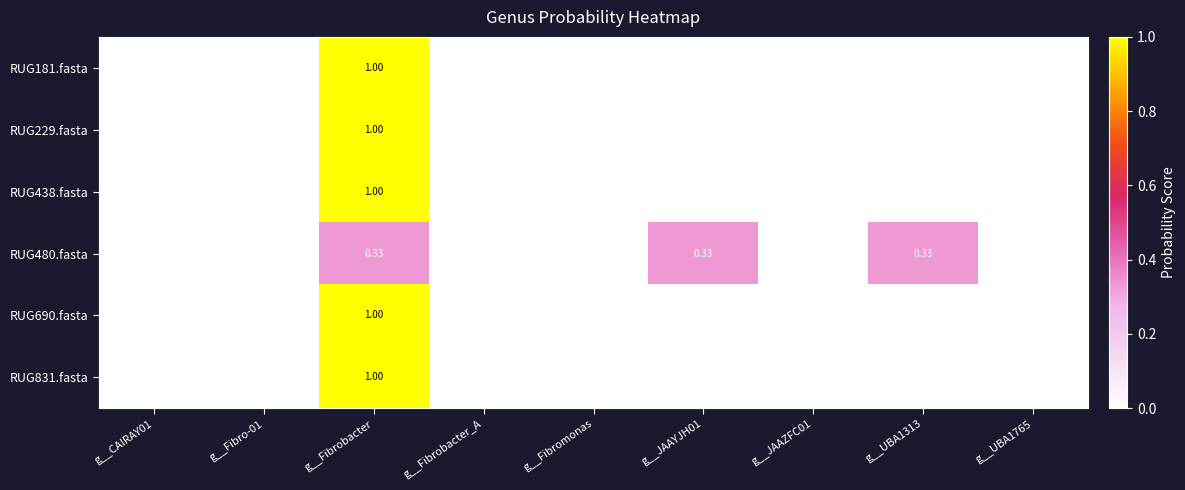

At which category is the sum across all series the highest?

g__Fibrobacter